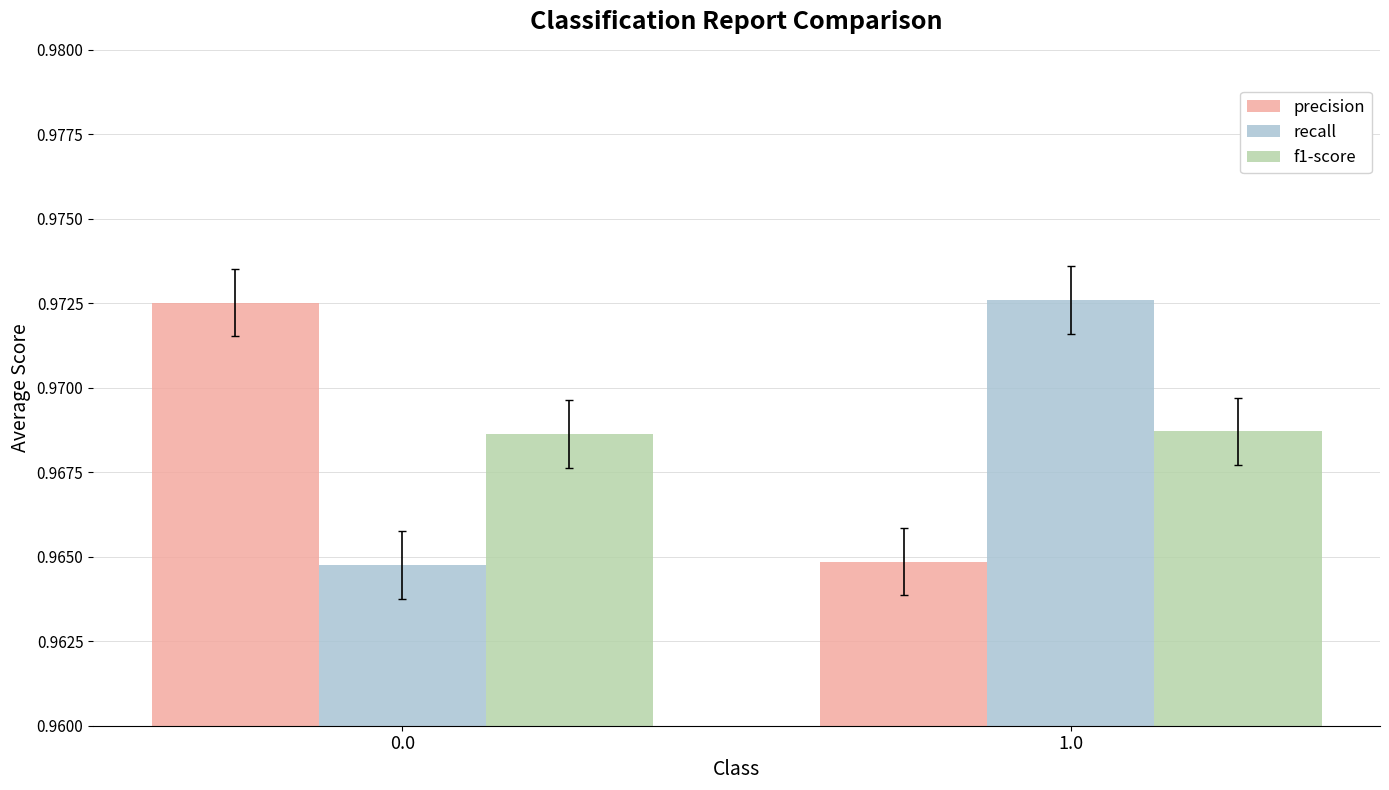

What position from the left is 0.0?

1